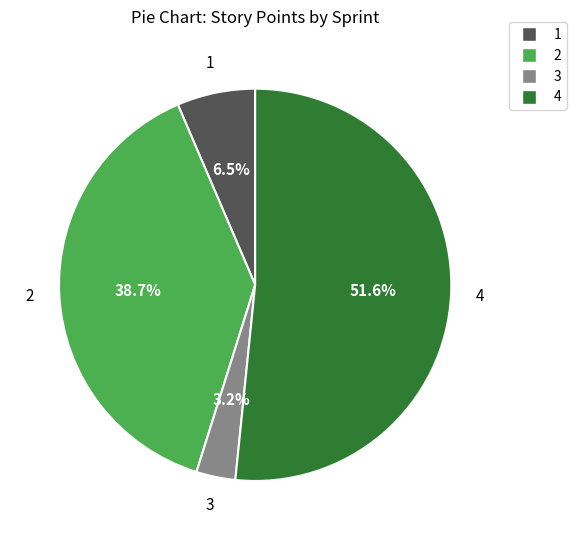

True or false: 2 accounts for 39% of the total.

True